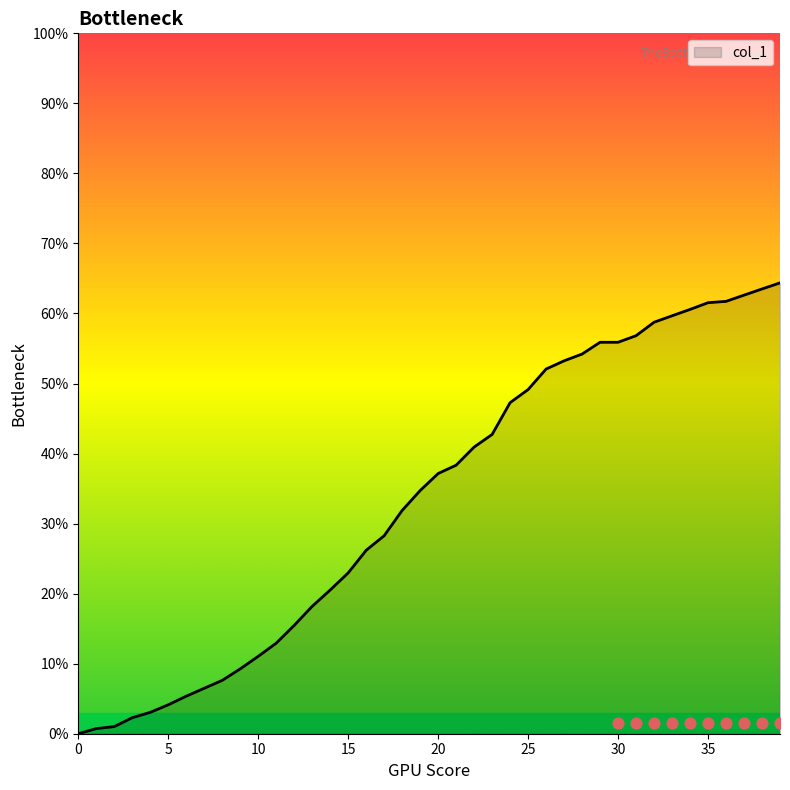

Approximately how many times larger is the value at 9 compared to 29?

0.2